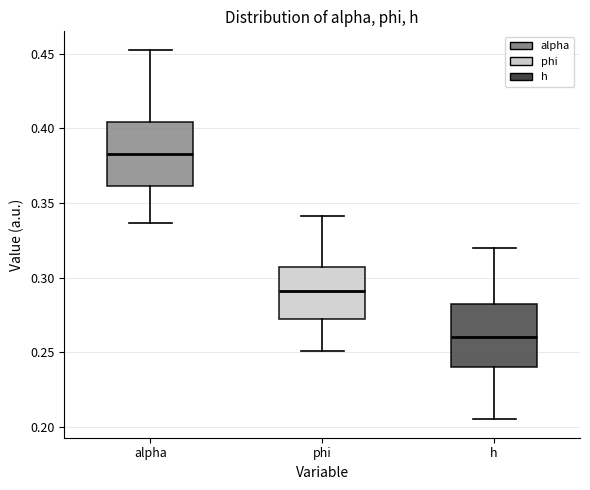

Reading left to right, read every box against the y-axis: the position of its median line, the range the box covers, and the ends of its whiskers. The values are not printed on the chart, so give them approximately, as read against the axis.

alpha: median 0.385, box 0.360 to 0.405, whiskers 0.335 to 0.455
phi: median 0.290, box 0.275 to 0.305, whiskers 0.250 to 0.340
h: median 0.260, box 0.240 to 0.280, whiskers 0.205 to 0.320